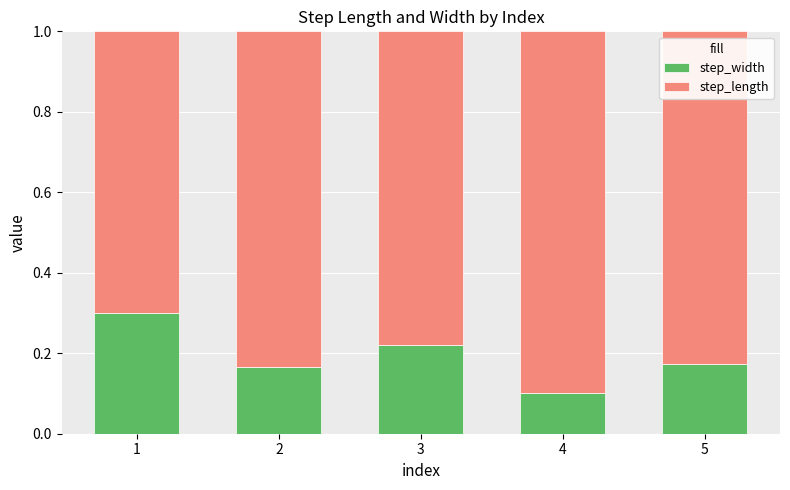

The value of step_width at 4 is 0.1. True or false?

True